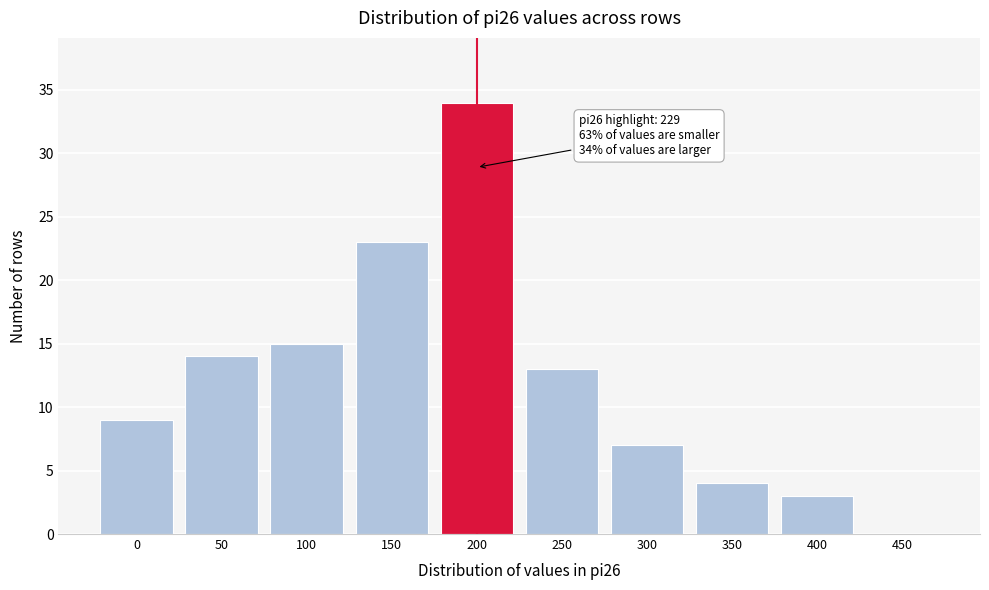

Reading left to right, list all the values displayed in this chart.

0=9	50=14	100=15	150=23	200=34	250=13	300=7	350=4	400=3	450=0